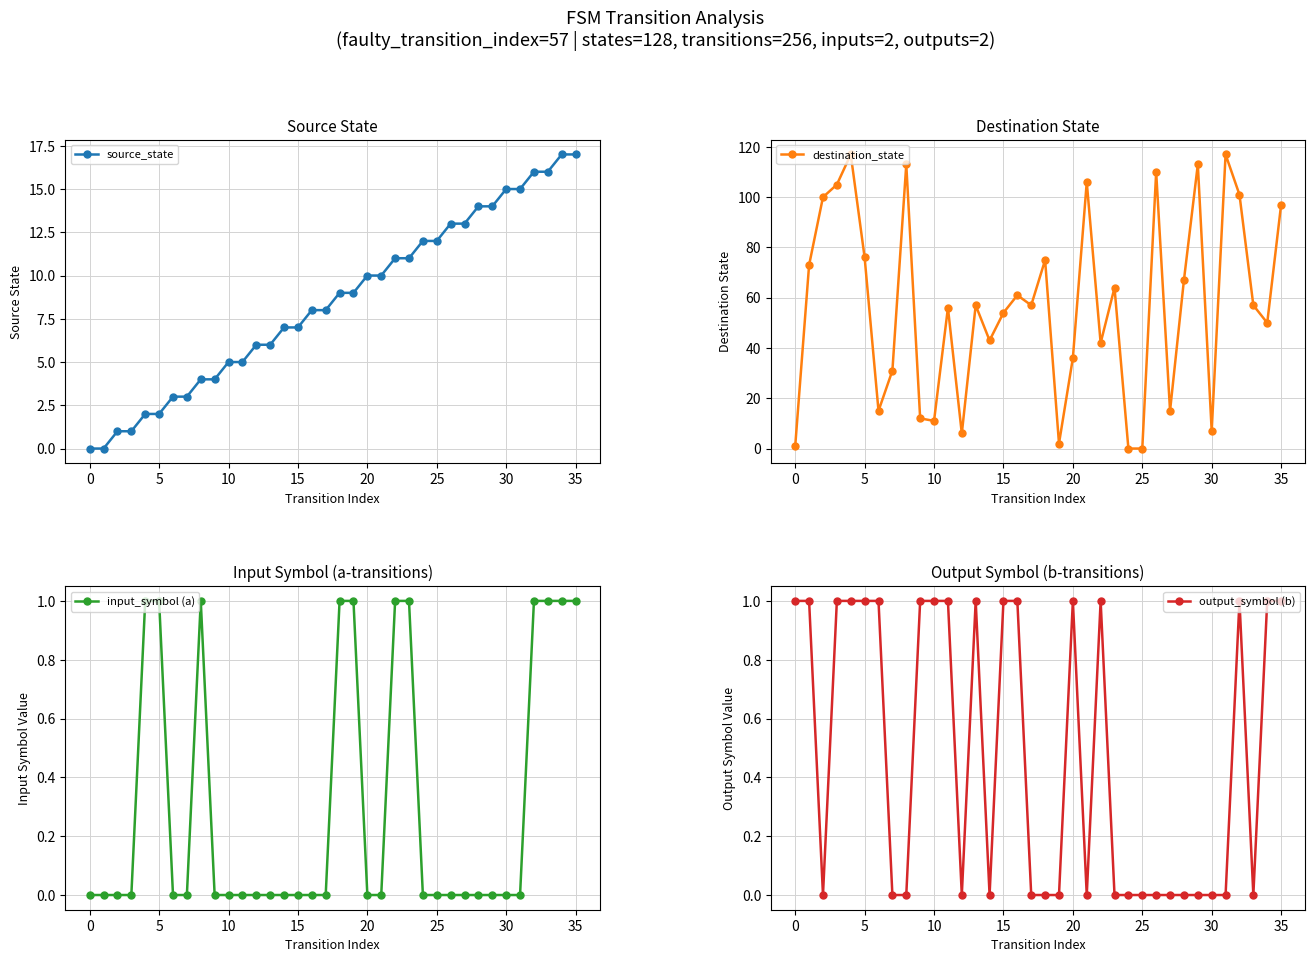

True or false: source_state and input_symbol (a) intersect in this chart.

False